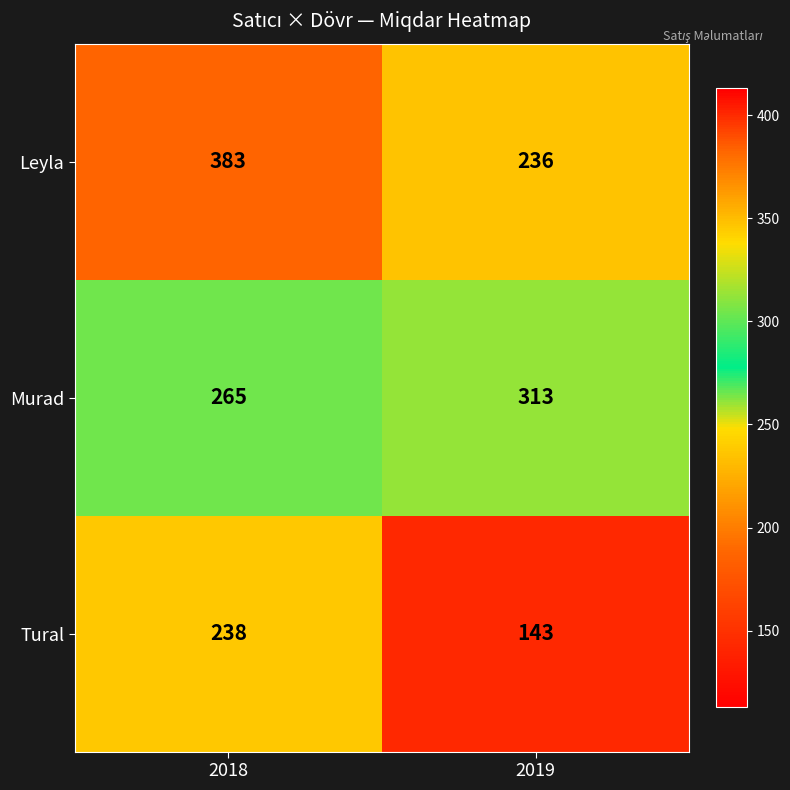

Which category has the lowest value across all series?

2019